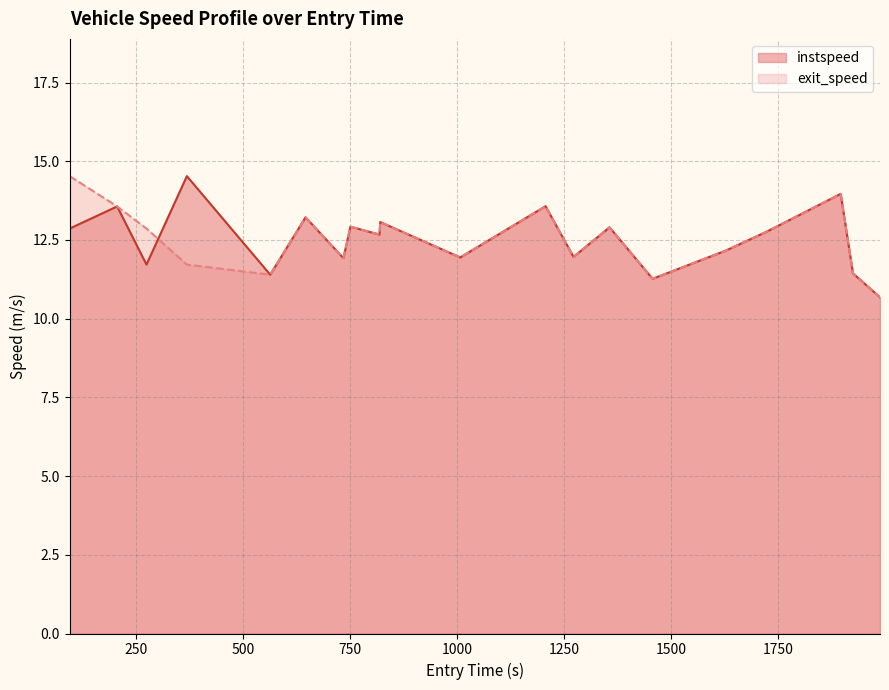

What is the lowest value of the exit_speed series?

10.7